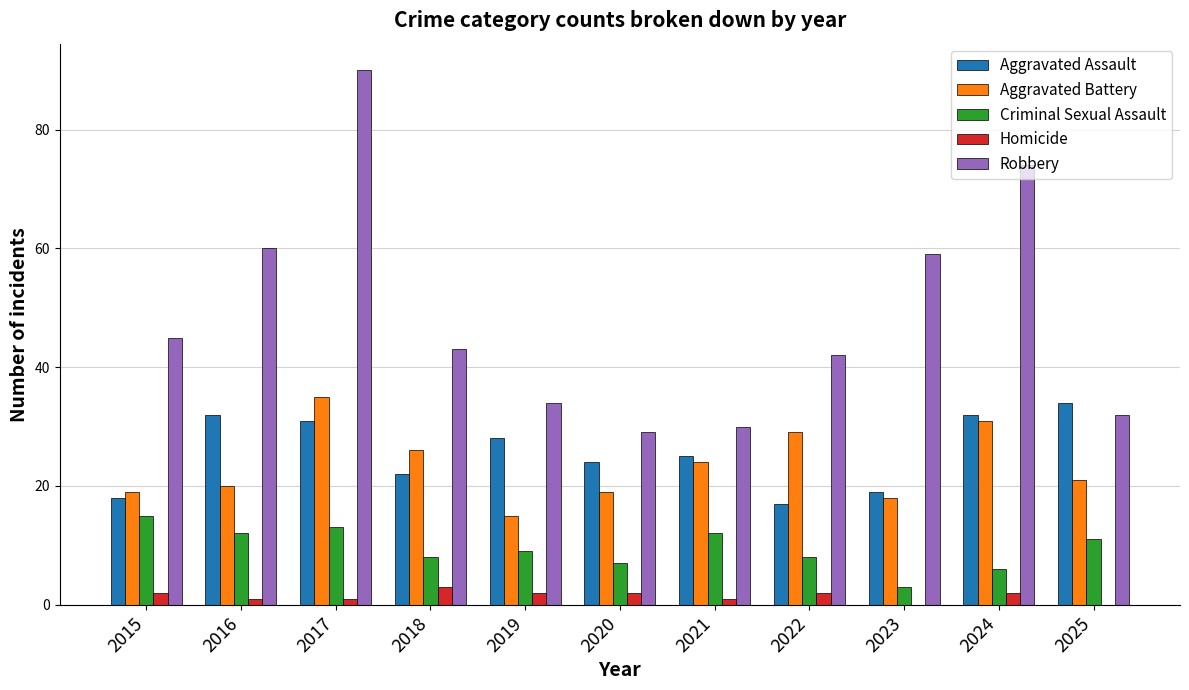

Which category has the highest value across all series?

2017